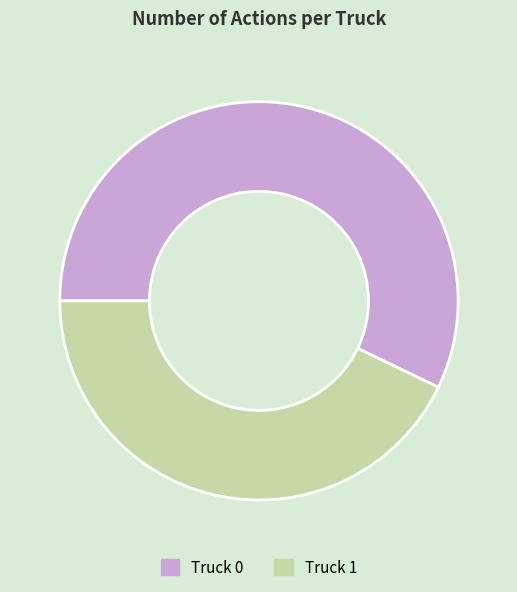

Which has a higher value, Truck 1 or Truck 0?

Truck 0